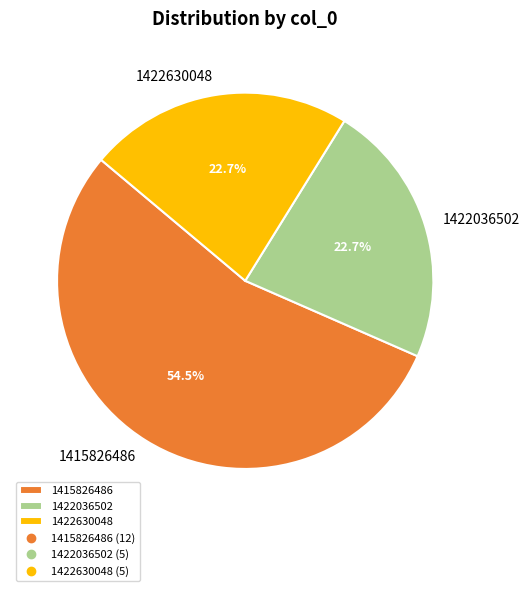

True or false: 1422630048 accounts for 23% of the total.

True